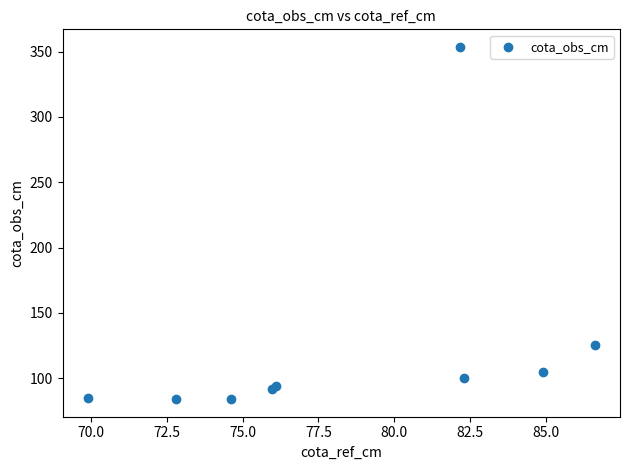

What Y value in the scatter plot is closest to 218?

125.7